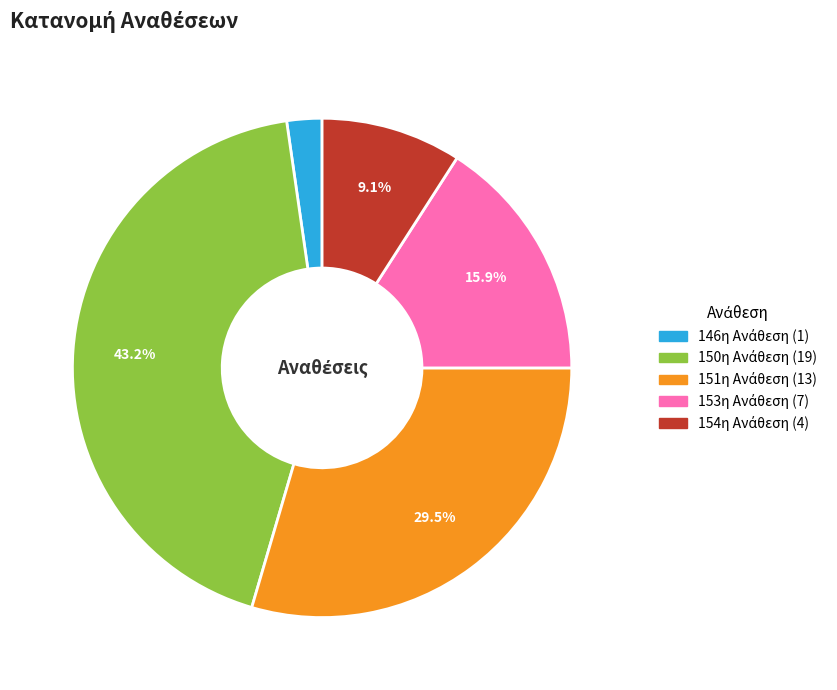

Does any single category account for the majority?

No